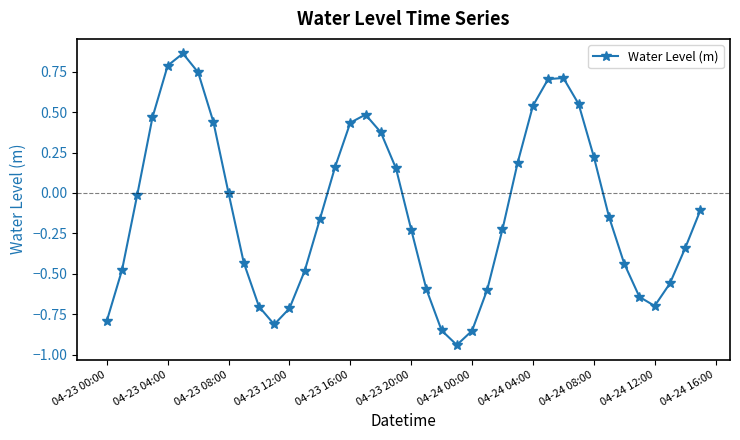

Does the chart have visible grid lines?

No